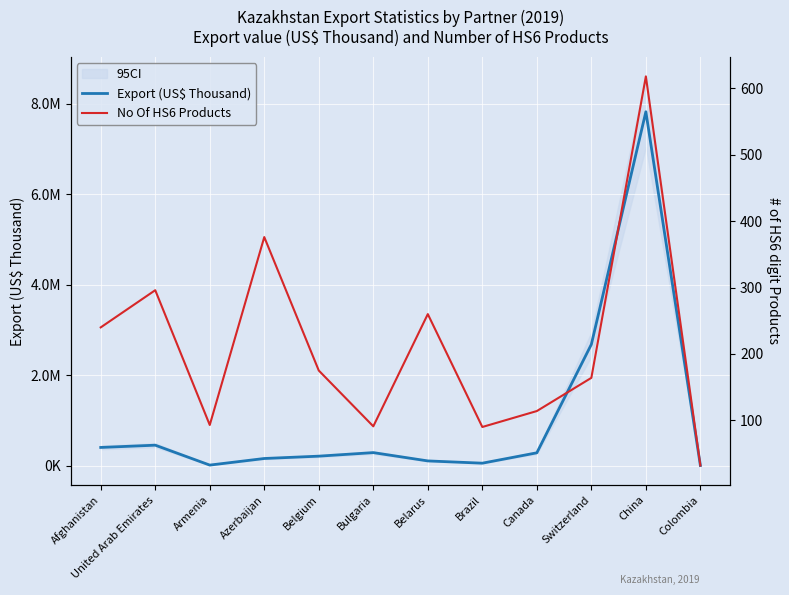

At which category is the sum across all series the highest?

China